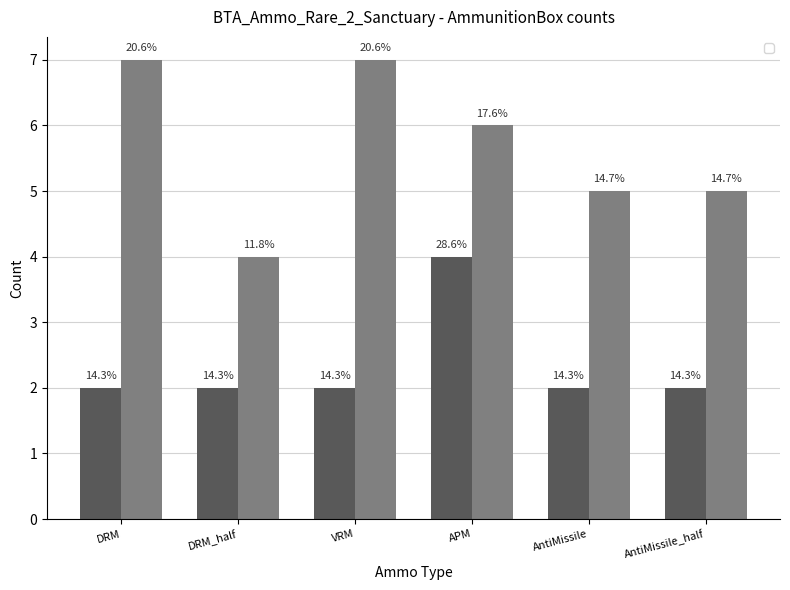

What is the label of the 5th bar from the left?

AntiMissile